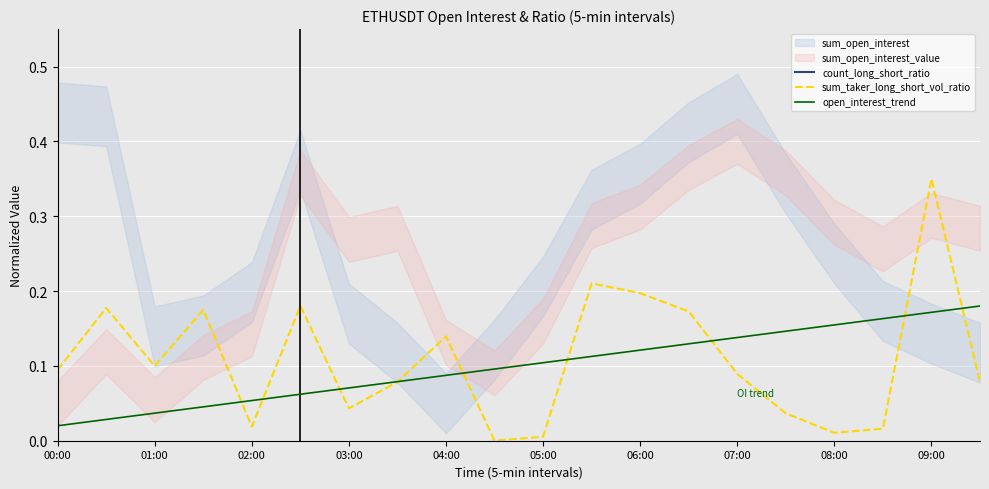

What is the minimum value for count_long_short_ratio?

0.9